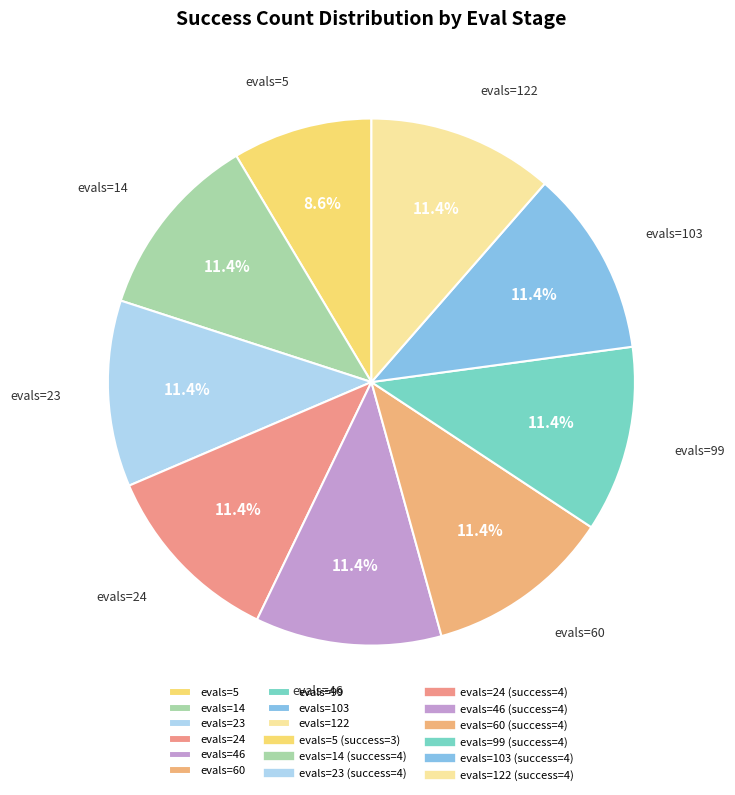

How many slices are in this pie chart?

9